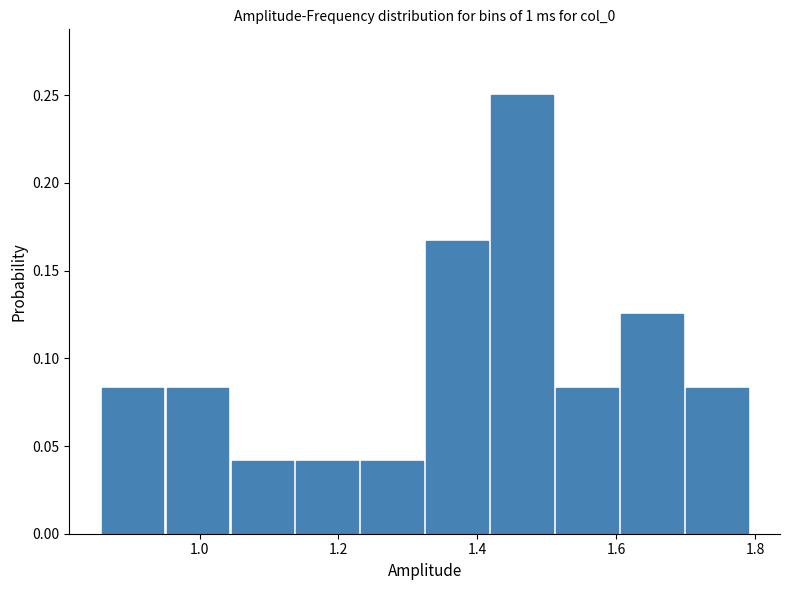

What is the height of the bar covering 1.60 to 1.70 on the x-axis? Neither the bar edges nor the heights are printed on the chart, so give them approximately, as read against the axes.

0.125